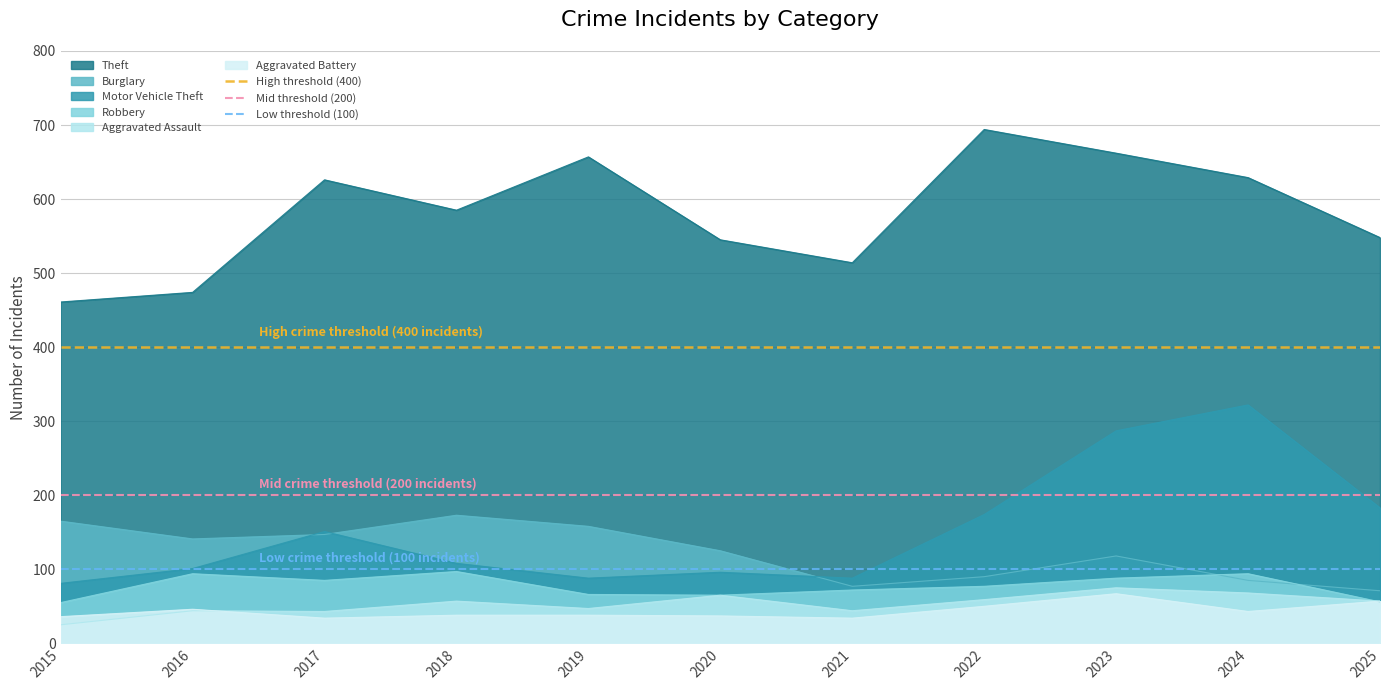

What is the value of the High threshold (400) point at the 2nd from the left?

400